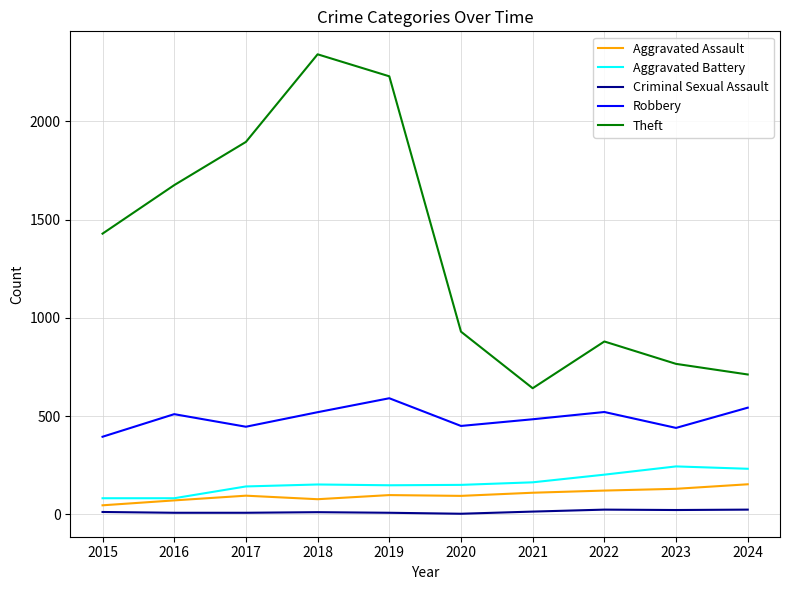

True or false: Aggravated Battery has a value of 243 at 2021.

False